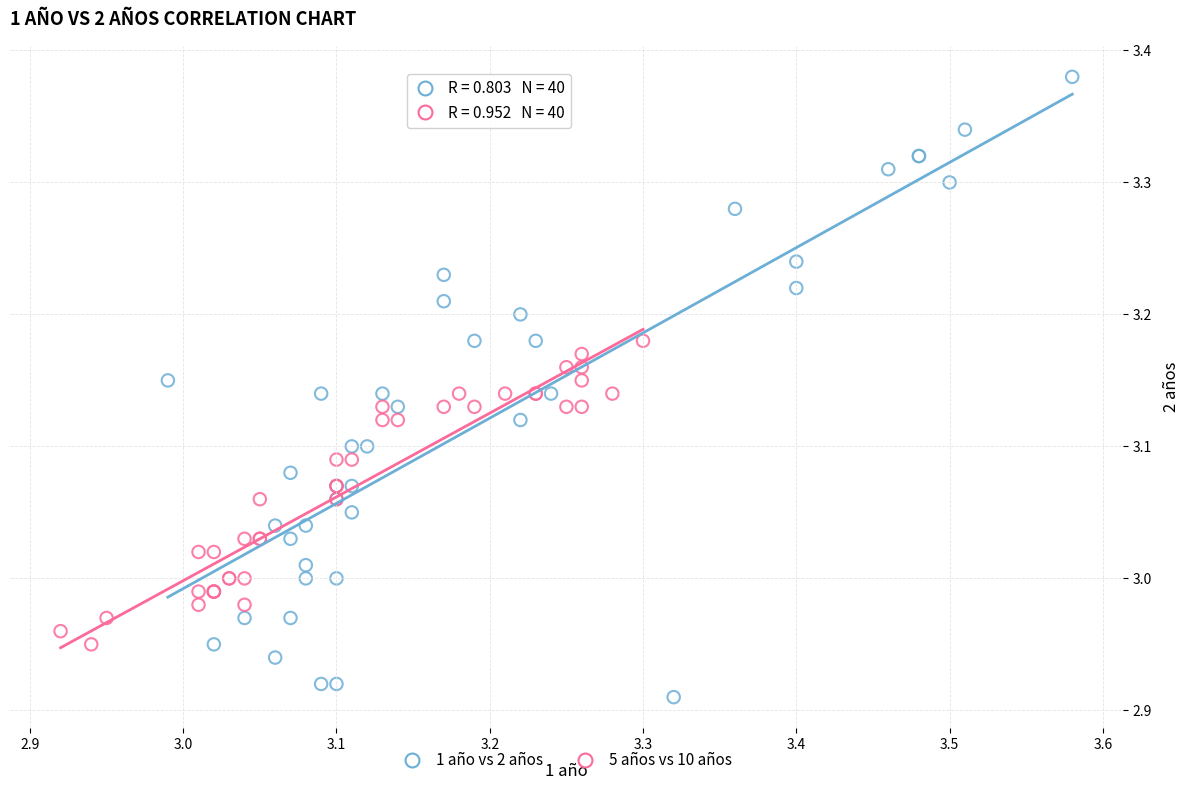

Which series reaches the maximum Y coordinate?

1 año vs 2 años